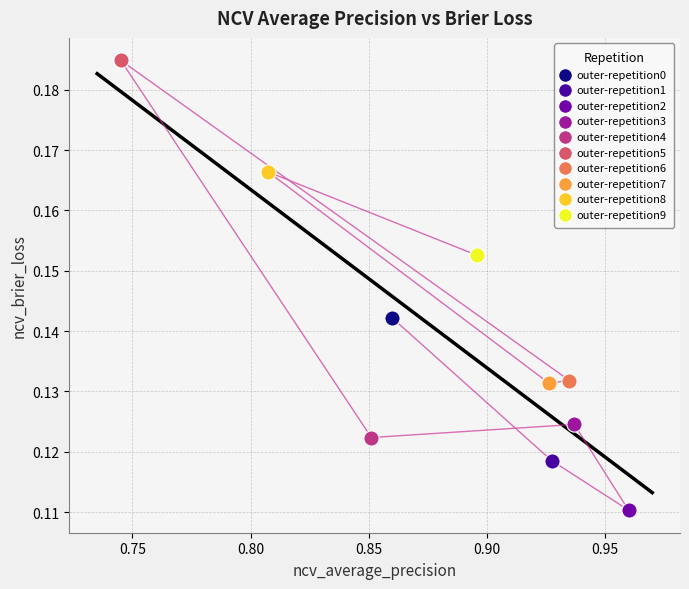

What are all the series names shown in the legend?

outer-repetition0, outer-repetition1, outer-repetition2, outer-repetition3, outer-repetition4, outer-repetition5, outer-repetition6, outer-repetition7, outer-repetition8, outer-repetition9